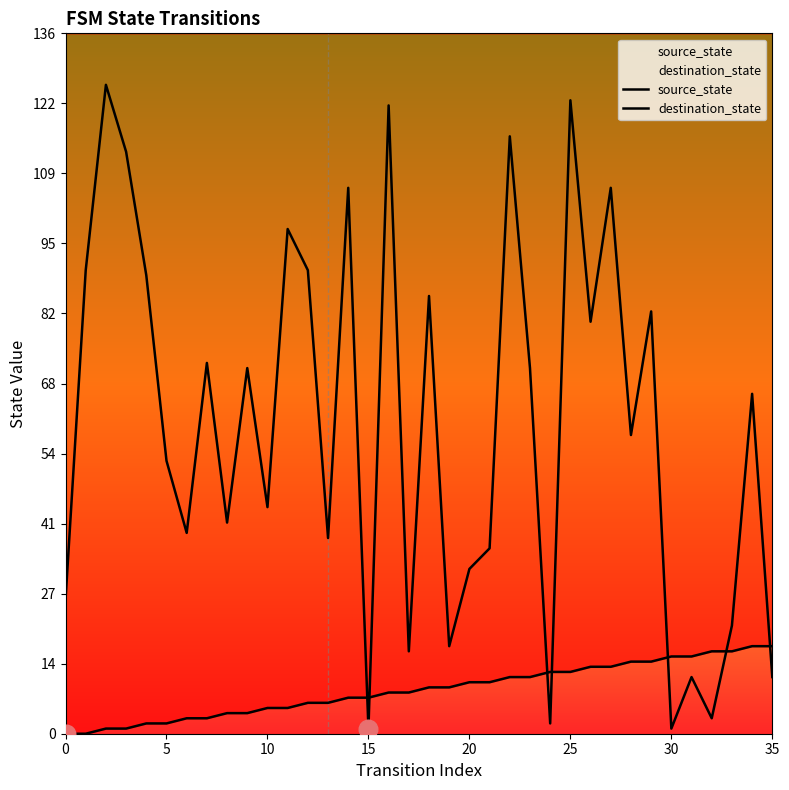

At which category is the sum across all series the highest?

25